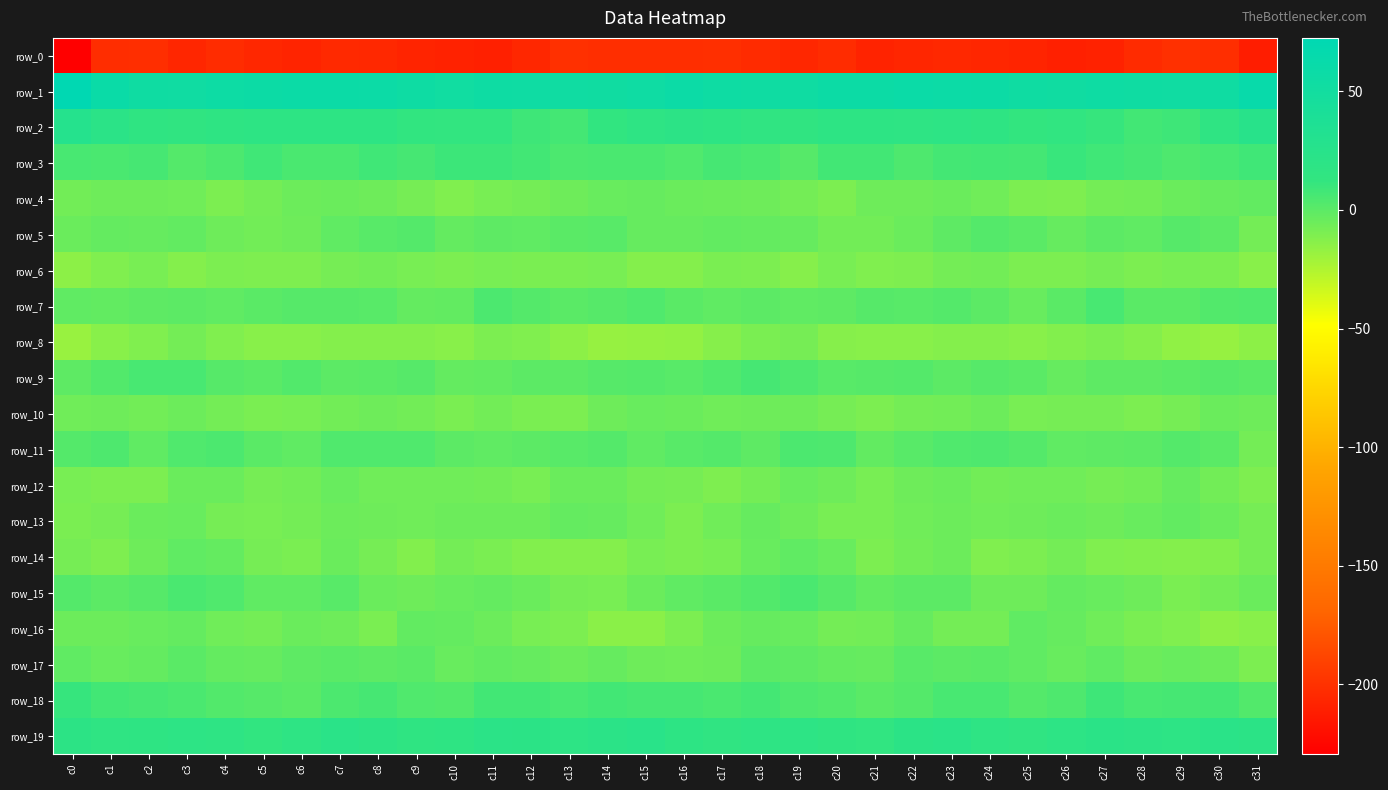

Which category has the lowest value in the row_14 series?

c14